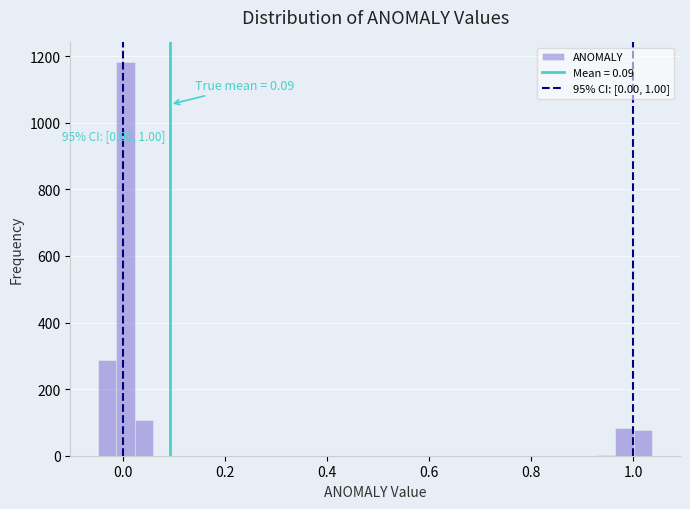

Read against the x-axis, roughly where is the centre of the tallest bar?

0.00